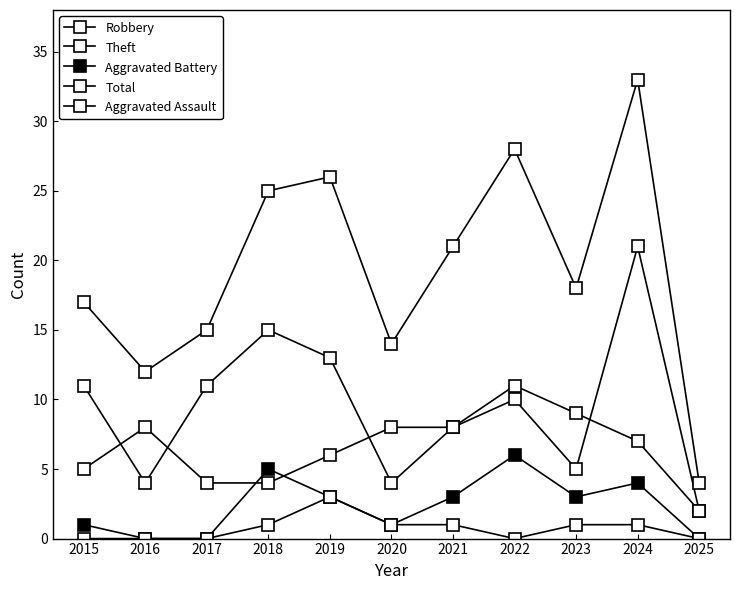

Is the value of Theft at 2016 greater than the value of Aggravated Battery at 2019?

Yes